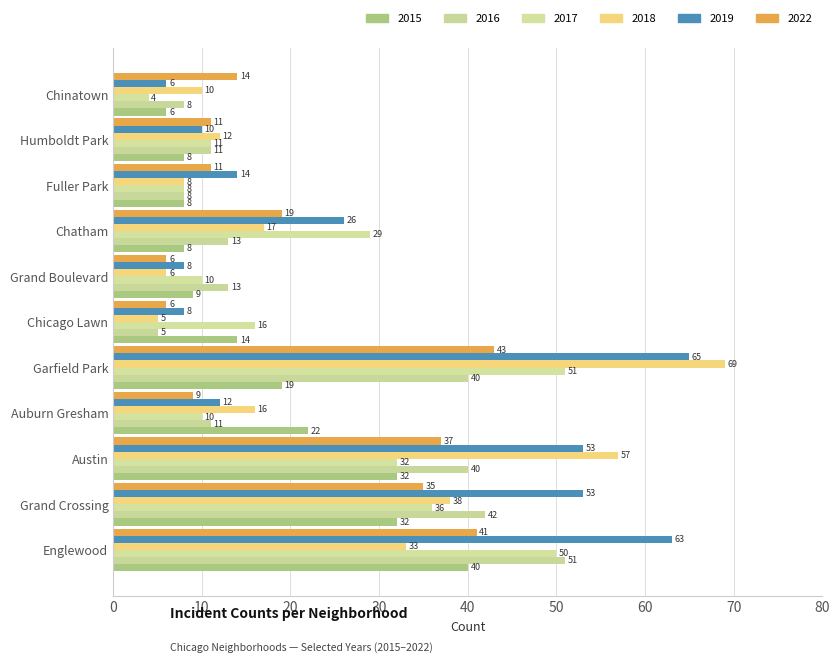

At Auburn Gresham, list the series in order from smallest to largest.

2022, 2017, 2016, 2019, 2018, 2015